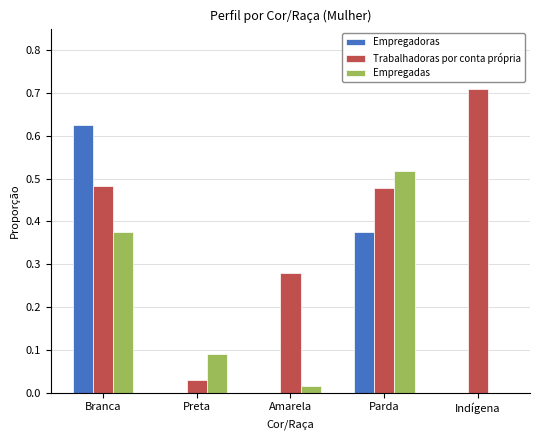

Is the value of Empregadas at Preta greater than the value of Trabalhadoras por conta própria at Indígena?

No